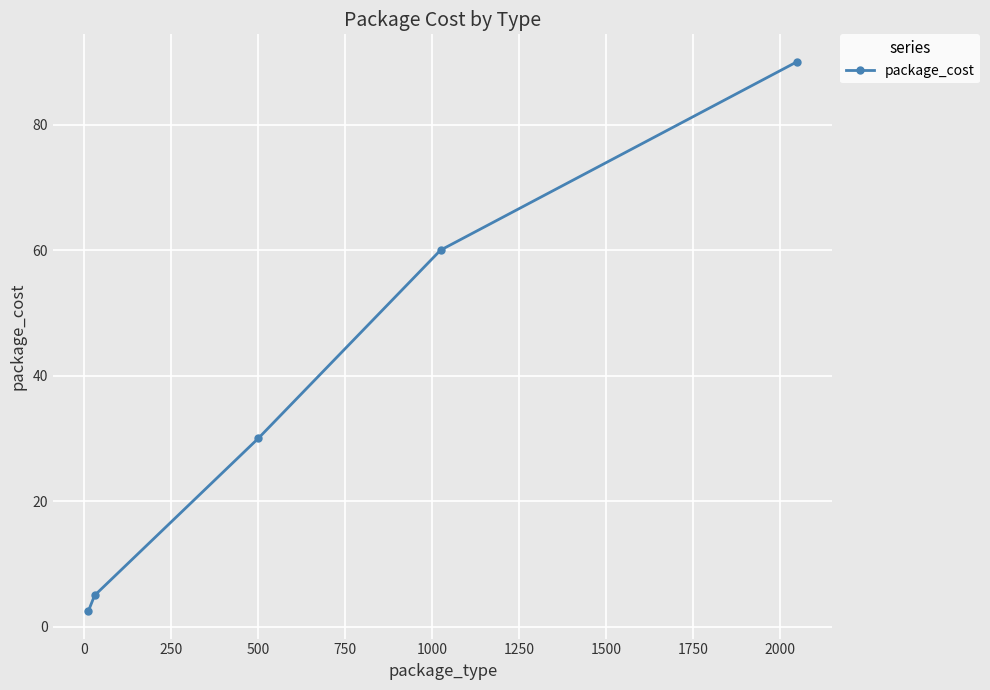

How many data points are less than 30?

2